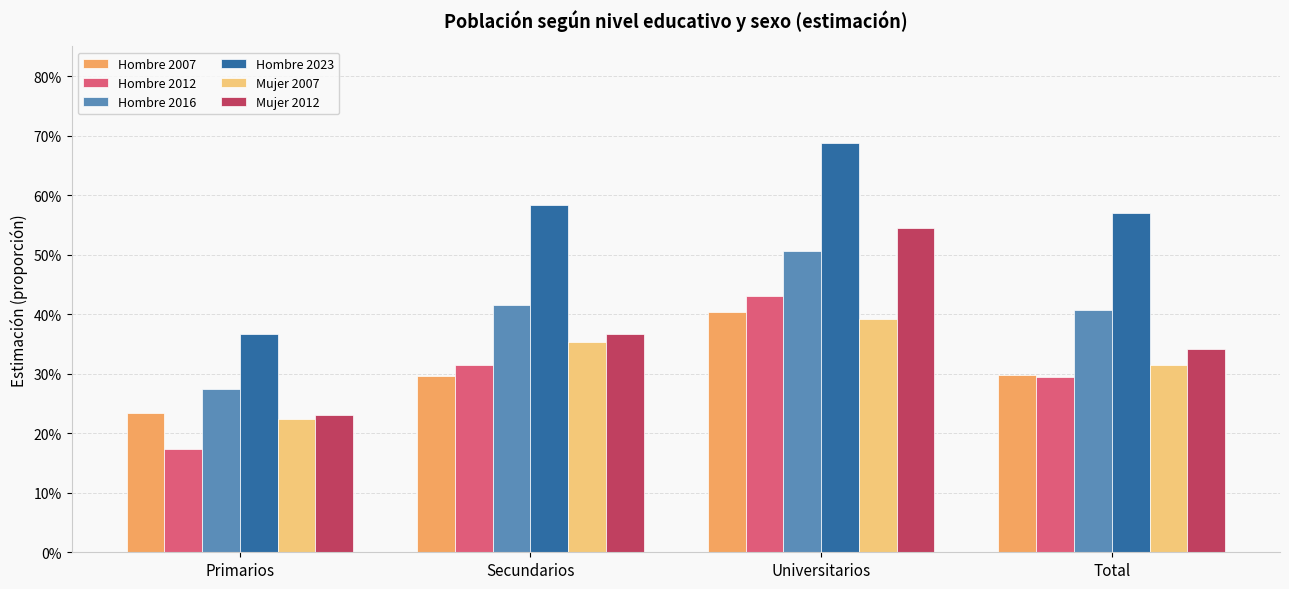

Rank the series at Secundarios from lowest to highest value.

Hombre 2007, Hombre 2012, Mujer 2007, Mujer 2012, Hombre 2016, Hombre 2023